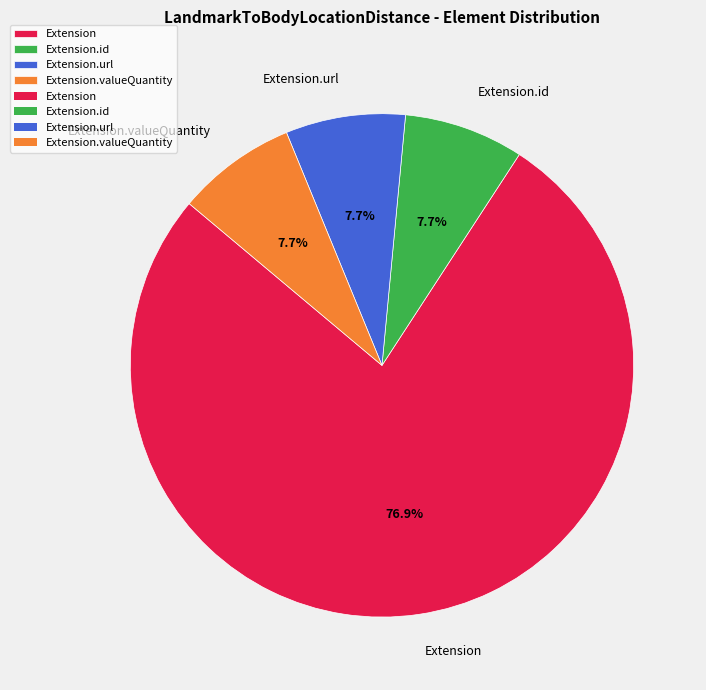

Does Extension.valueQuantity account for over 50% of the chart?

No